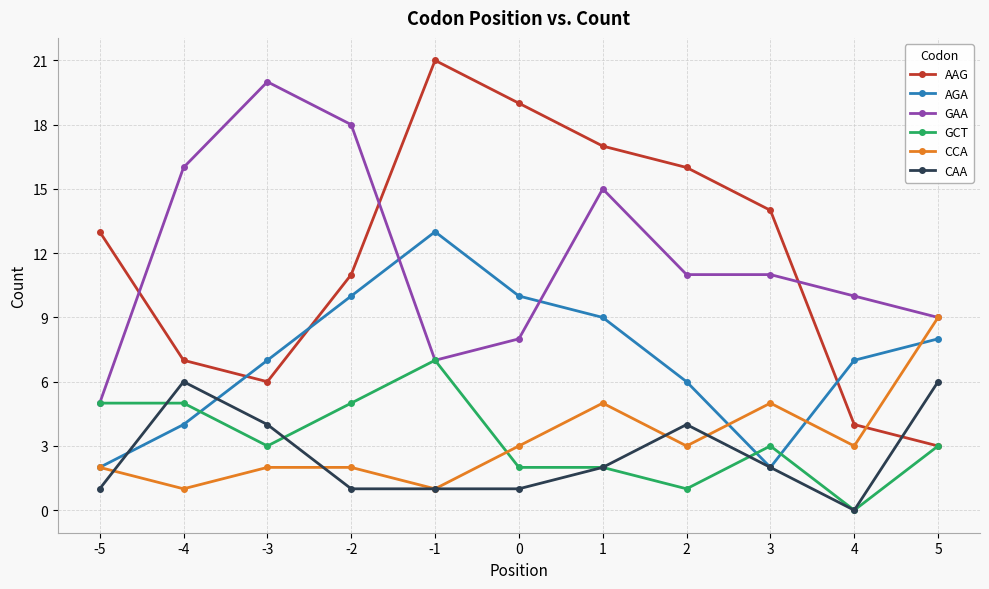

Rank the categories by AAG value from highest to lowest.

-1, 0, 1, 2, 3, -5, -2, -4, -3, 4, 5